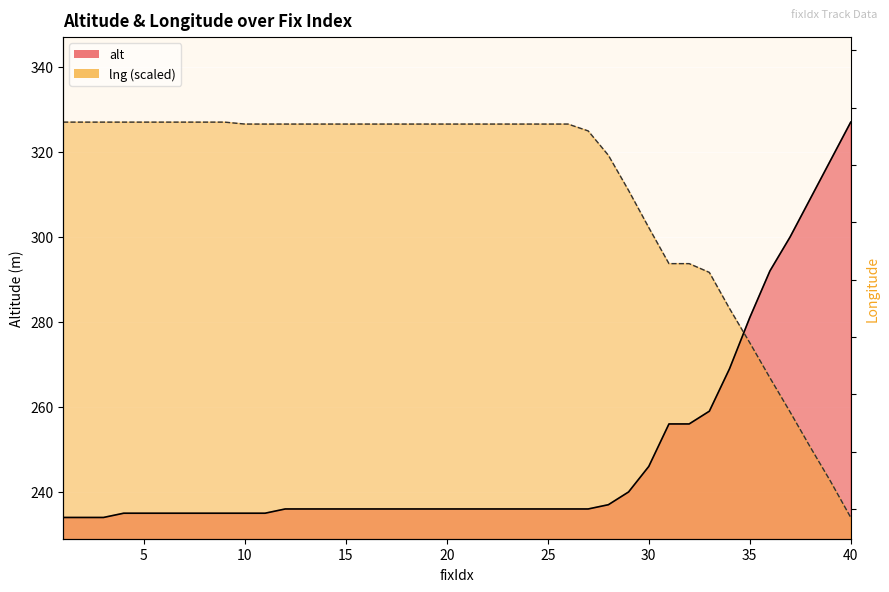

What is the difference between the lng values at 36 and 34?

16.3